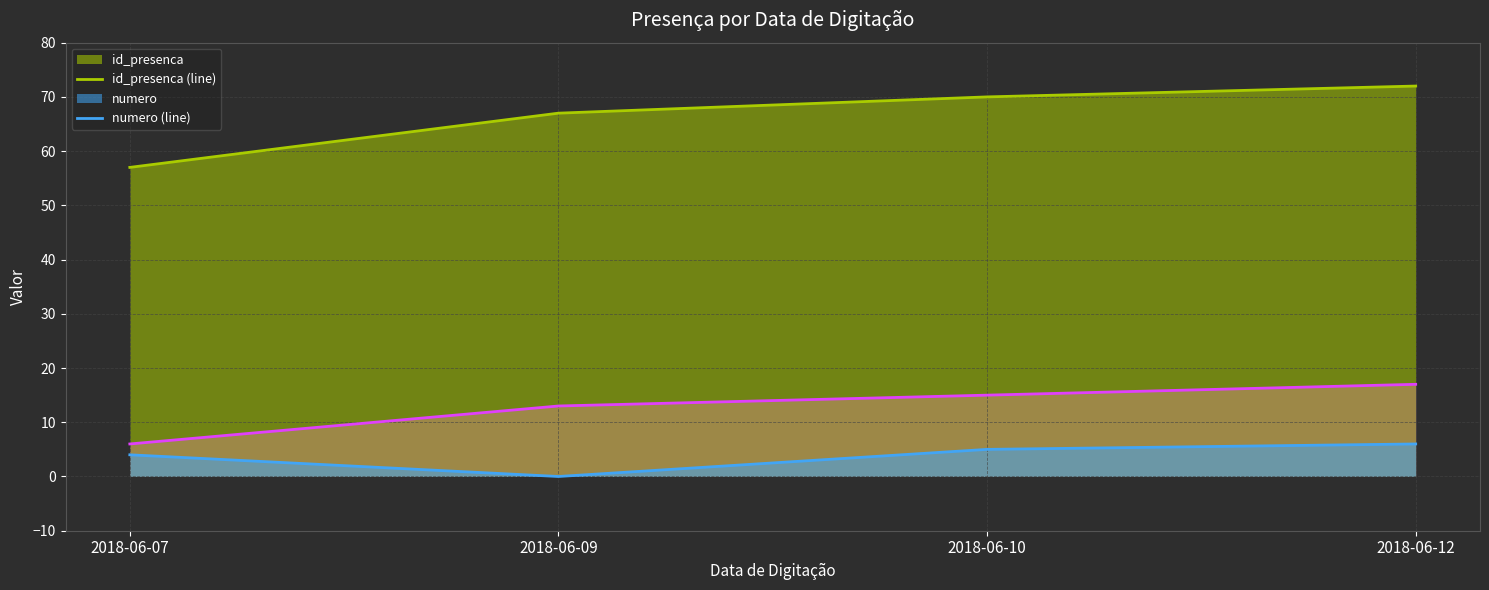

Is it true that numero (line) equals 4 at 2018-06-07?

True